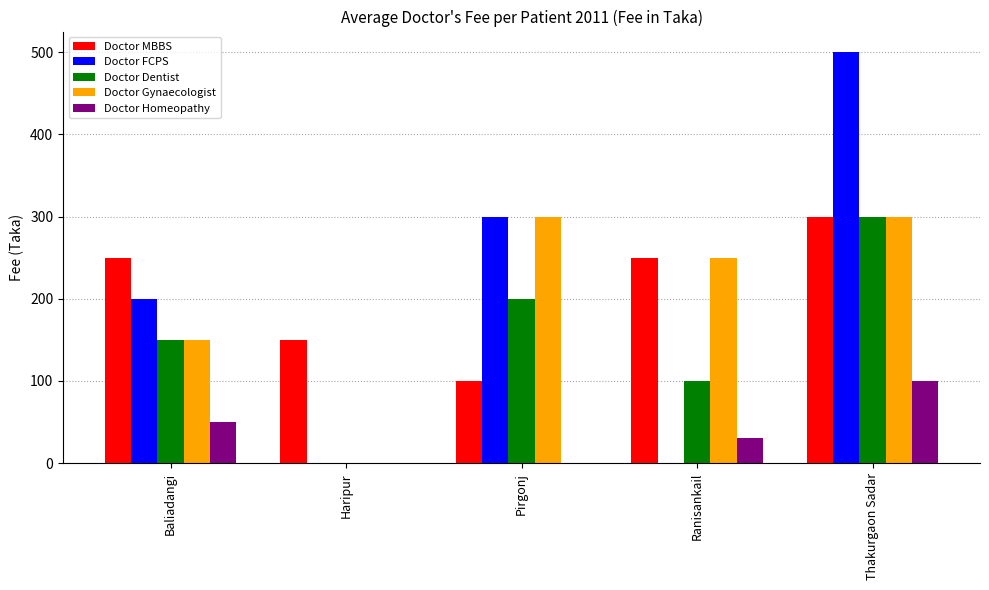

What is the maximum value for Doctor Dentist?

300